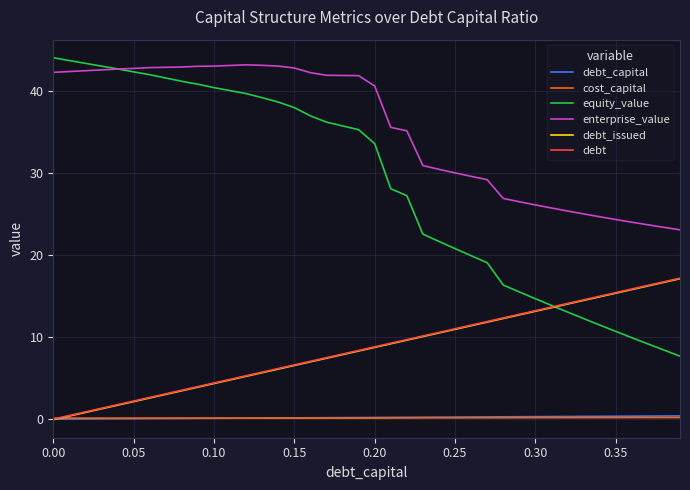

After their last crossing, which series has the higher values: debt or equity_value?

debt